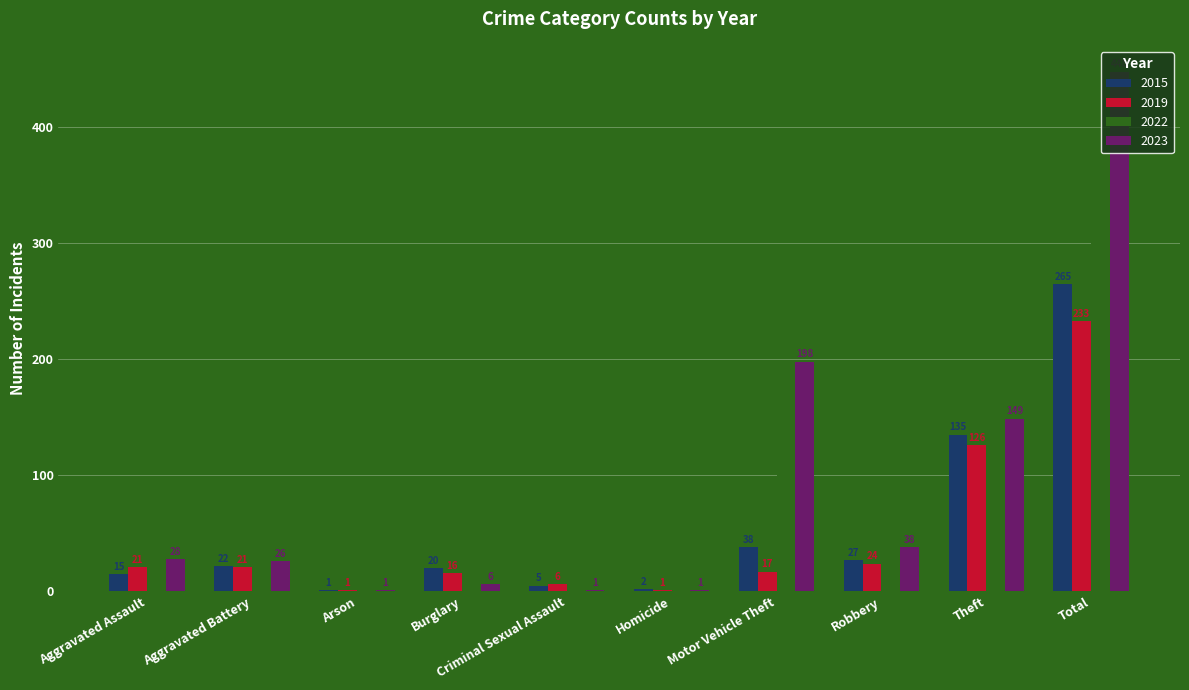

At which category does the chart reach its peak across all series?

Total